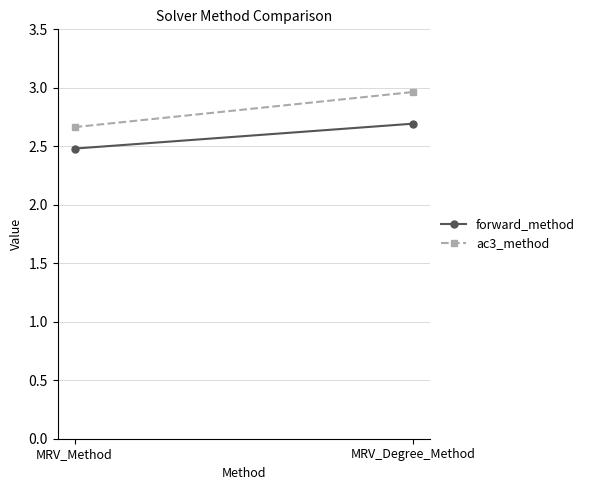

The ac3_method series shows 3.0 at MRV_Degree_Method. True or false?

True